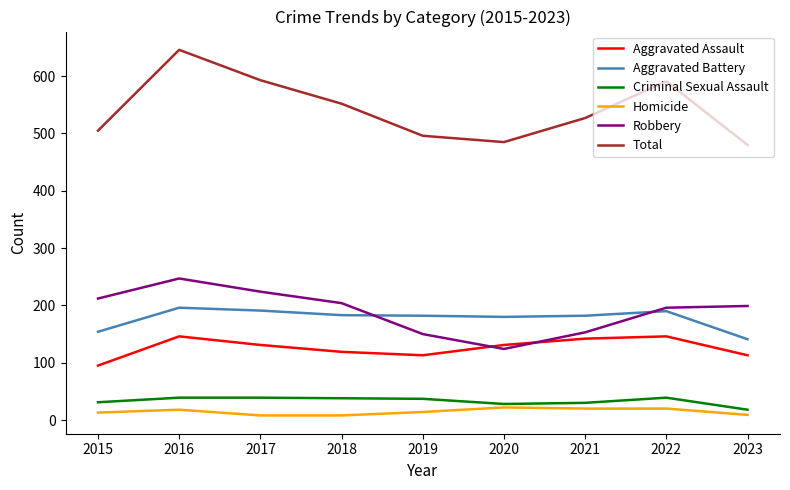

What is the difference between the maximum and minimum values in the Aggravated Battery series?

55